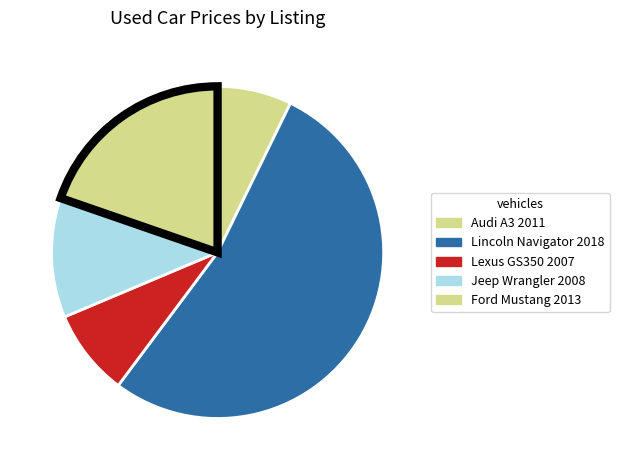

How many slices are in this pie chart?

5